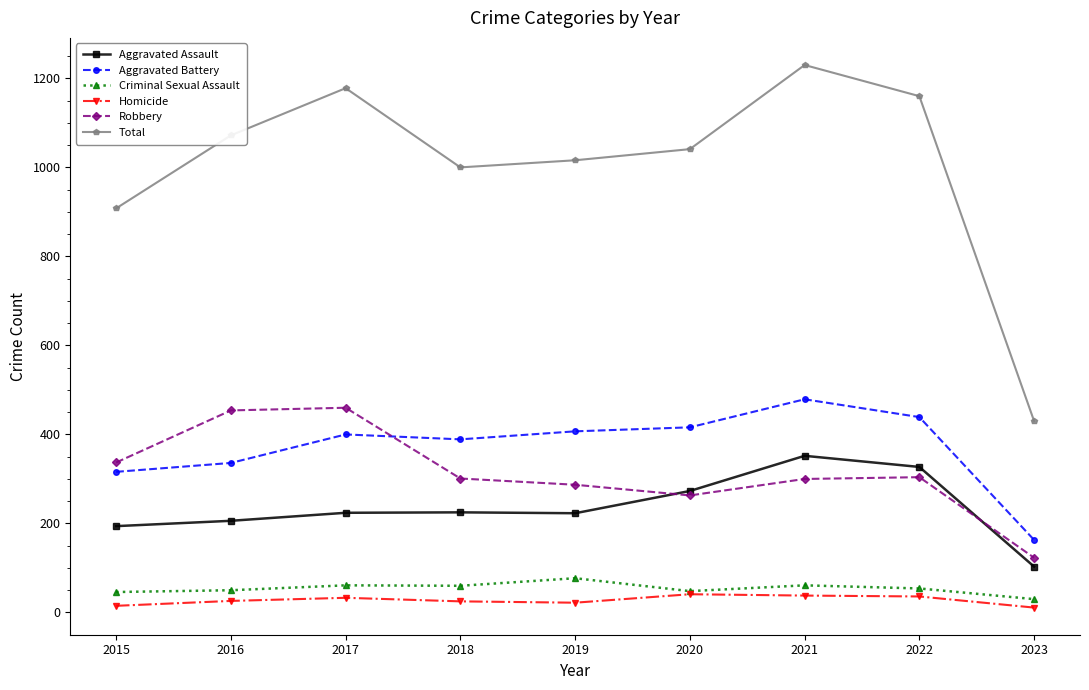

What is the value of the Aggravated Battery point at the 6th from the left?

416